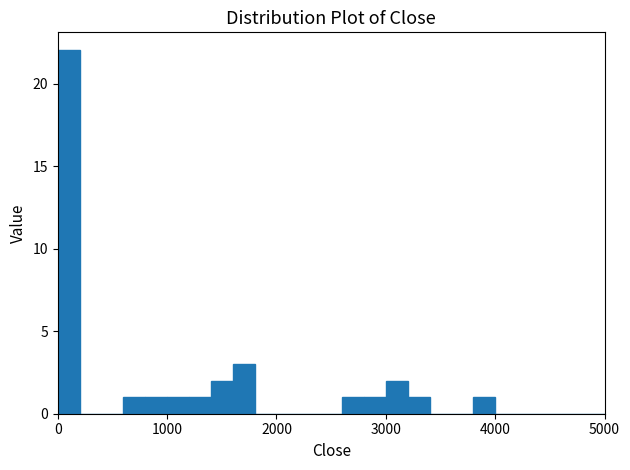

Around what value on the x-axis is the tallest bar? Give the approximate position of its centre, as read against the axis.

100